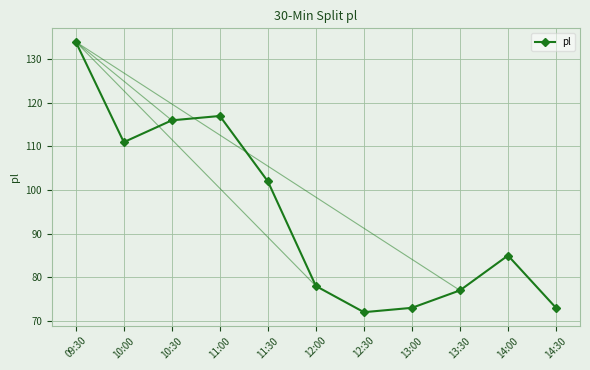

How many points are higher than both their immediate neighbors (excluding endpoints)?

2